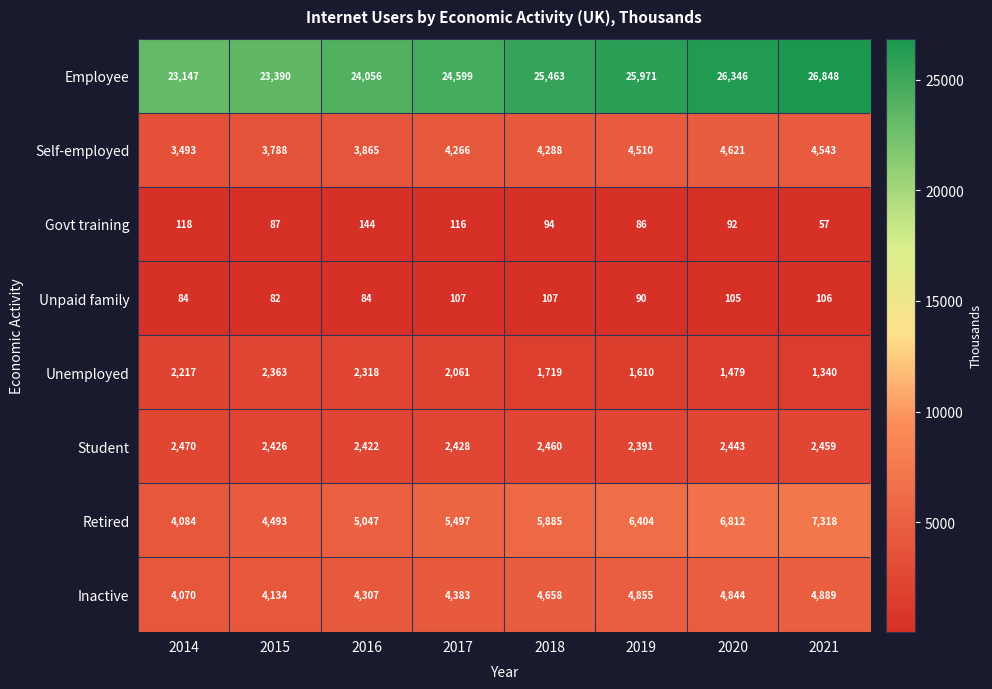

What value does the Student series have at 2019, to the nearest 10?

2390